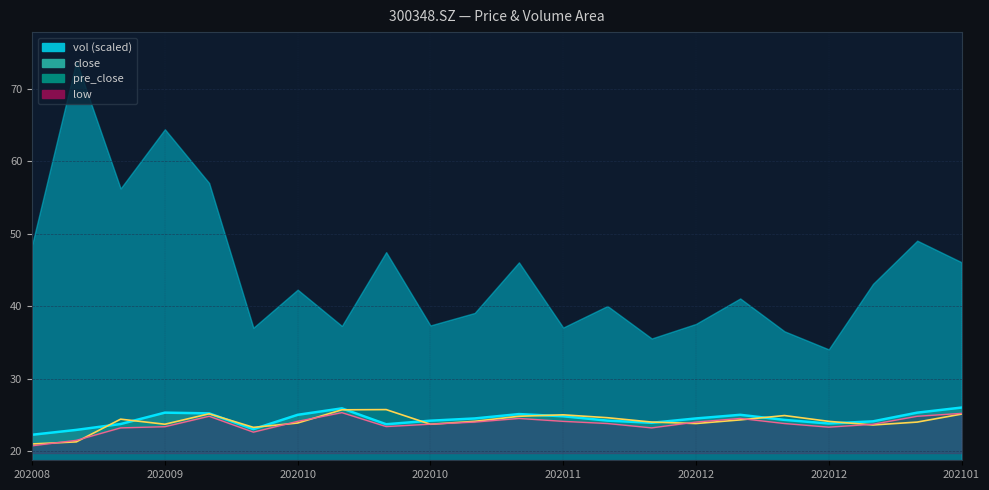

What is the difference between the highest and lowest values at 202008?

1.5